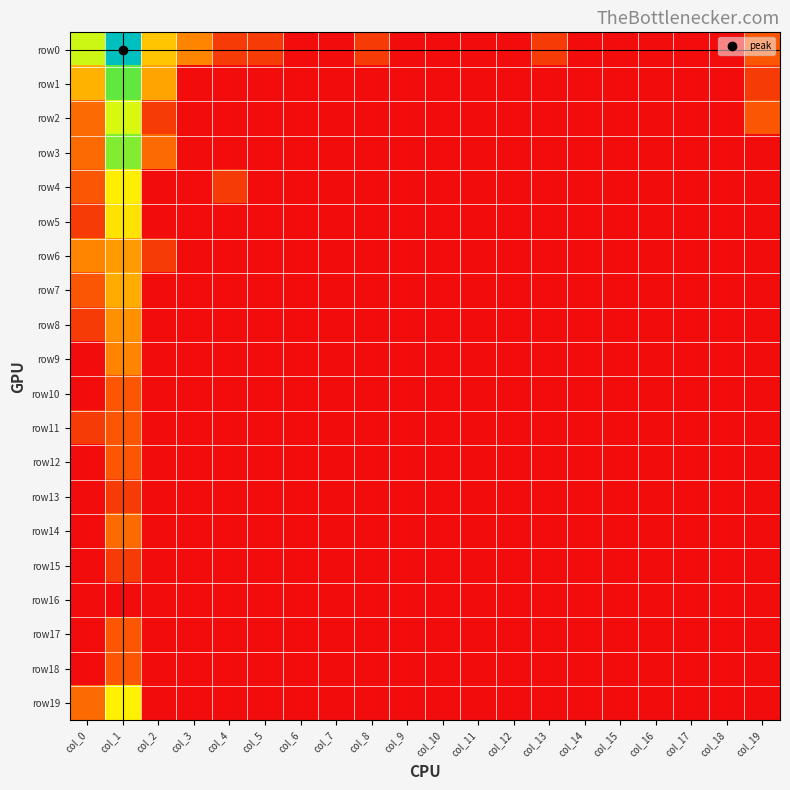

At how many categories does at least one series exceed 3?

2